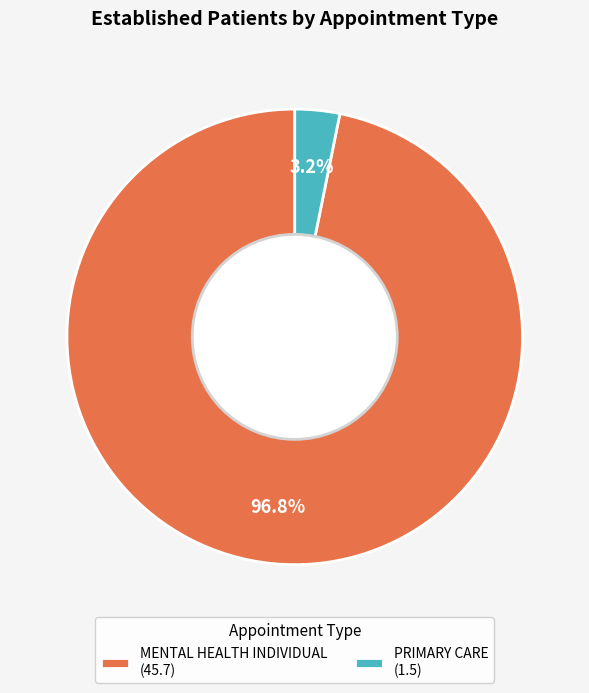

Which category accounts for the majority?

MENTAL HEALTH INDIVIDUAL